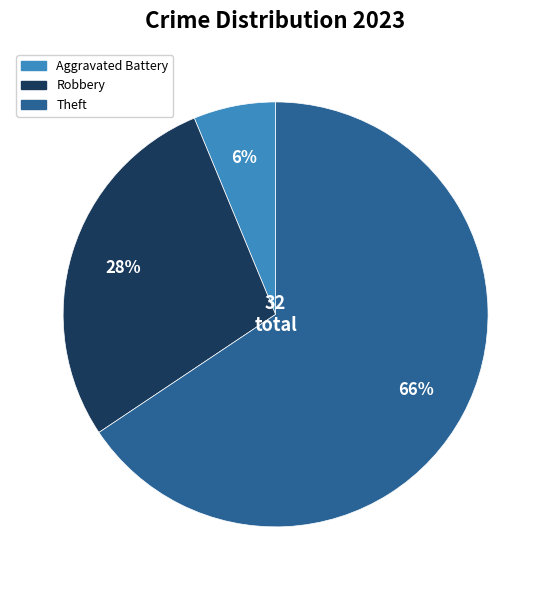

What is the smallest slice in the pie chart?

Aggravated Battery